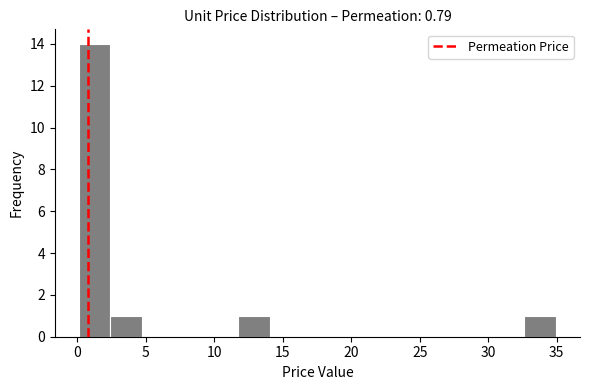

Reading left to right, list every bar in this chart as the range it spans on the x-axis followed by its height. Neither the bar edges nor the heights are printed on the chart, so give them approximately, as read against the axes.

0.0 to 2.5: 14
2.5 to 4.5: 1
4.5 to 7.0: 0
7.0 to 9.5: 0
9.5 to 11.5: 0
11.5 to 14.0: 1
14.0 to 16.5: 0
16.5 to 18.5: 0
18.5 to 21.0: 0
21.0 to 23.5: 0
23.5 to 25.5: 0
25.5 to 28.0: 0
28.0 to 30.5: 0
30.5 to 32.5: 0
32.5 to 35.0: 1